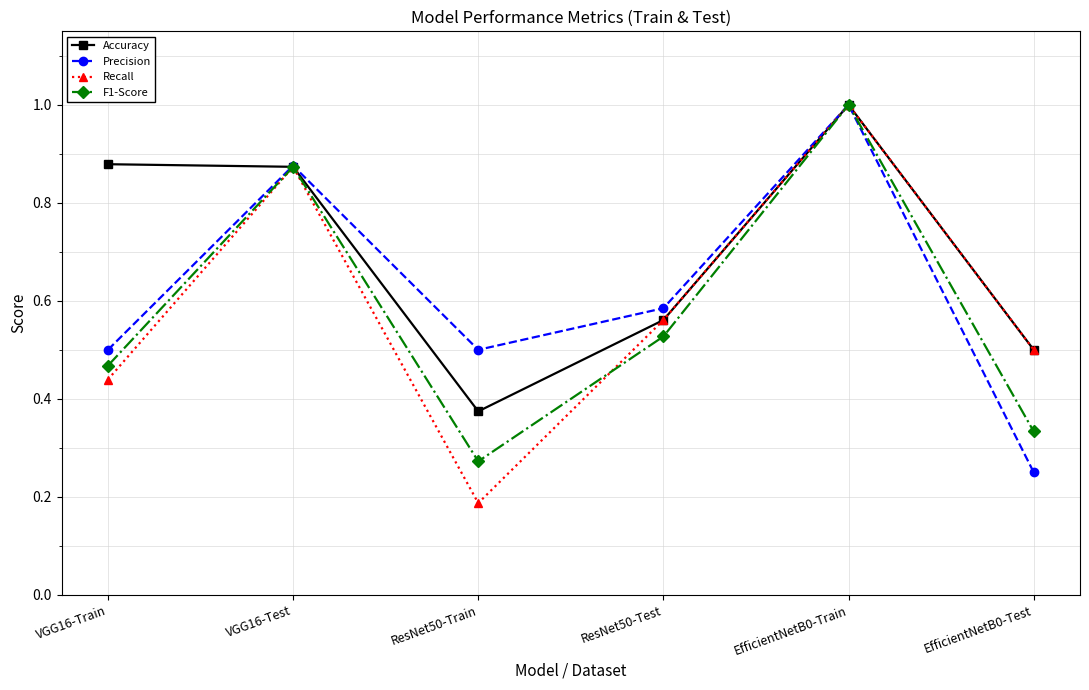

Where is the first local minimum for Recall?

ResNet50-Train